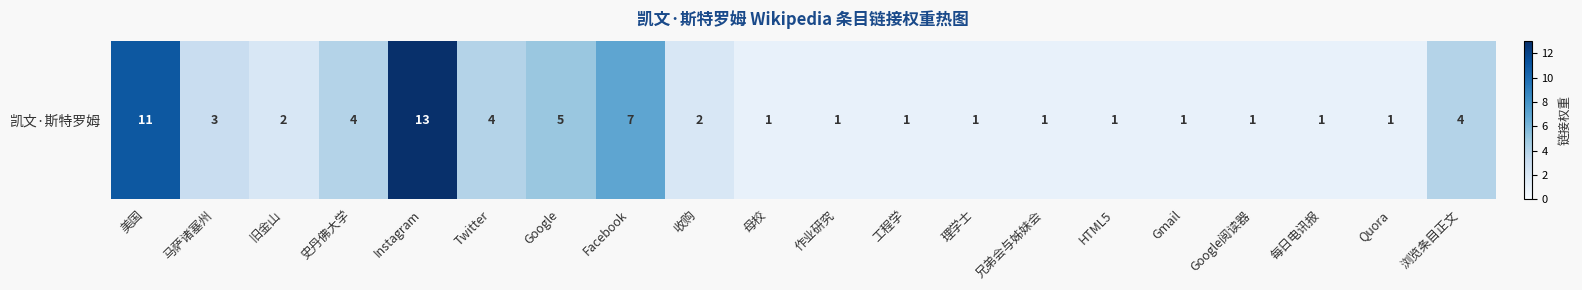

What is the difference between the values at Instagram and 作业研究?

12